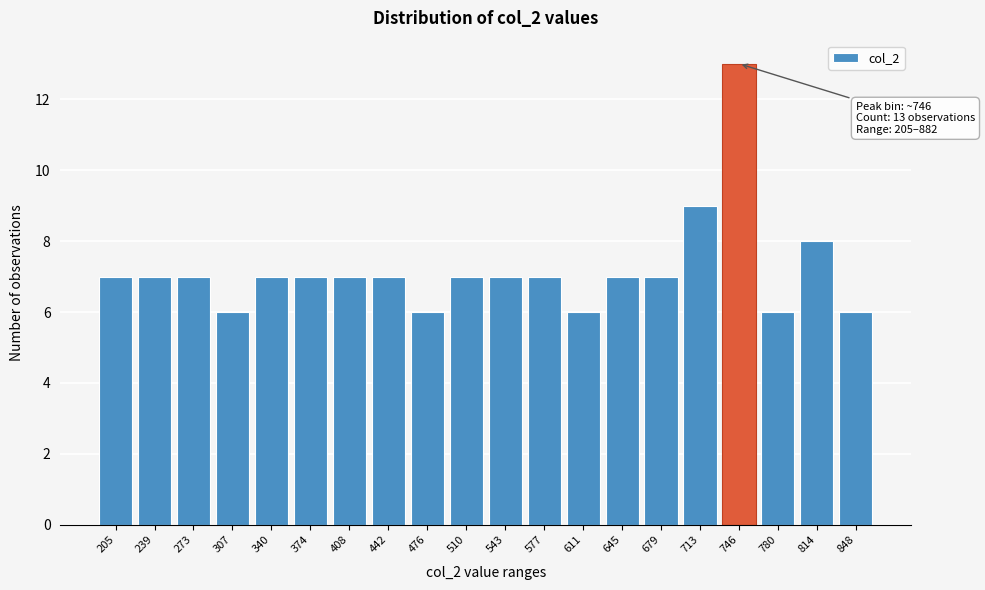

Reading left to right, transcribe all the data shown in this chart.

7	7	7	6	7	7	7	7	6	7	7	7	6	7	7	9	13	6	8	6